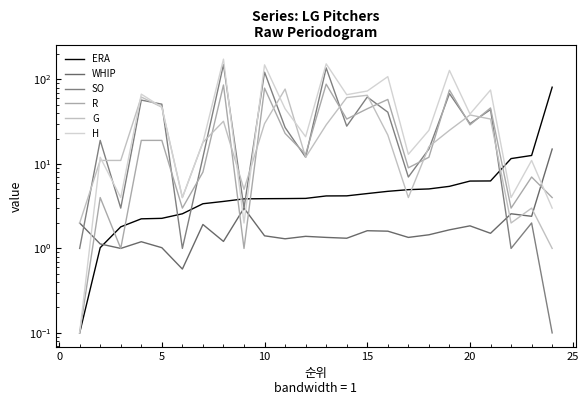

What are all the series names shown in the legend?

ERA, WHIP, SO, R, G, H